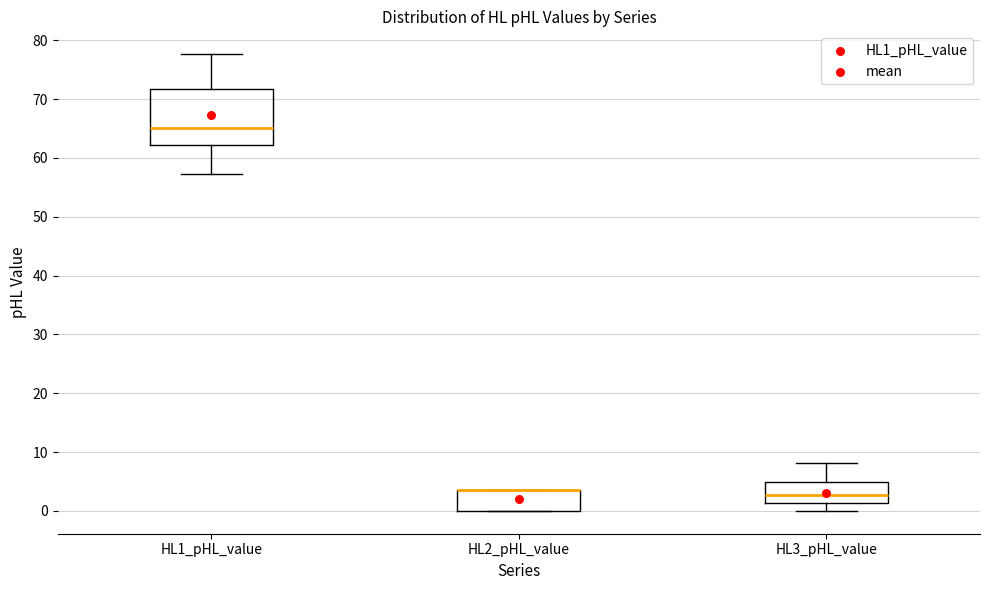

Reading left to right, transcribe this box plot: for each box, give where its median line is, the range the box spans, and where its two whiskers end, as read against the y-axis. The values are not printed on the chart, so give them approximately, as read against the axis.

HL1_pHL_value: median 65, box 62 to 72, whiskers 57 to 78
HL2_pHL_value: median 3 (drawn on the box's upper edge), box 0 to 3, whiskers 0 to 3
HL3_pHL_value: median 3, box 1 to 5, whiskers 0 to 8